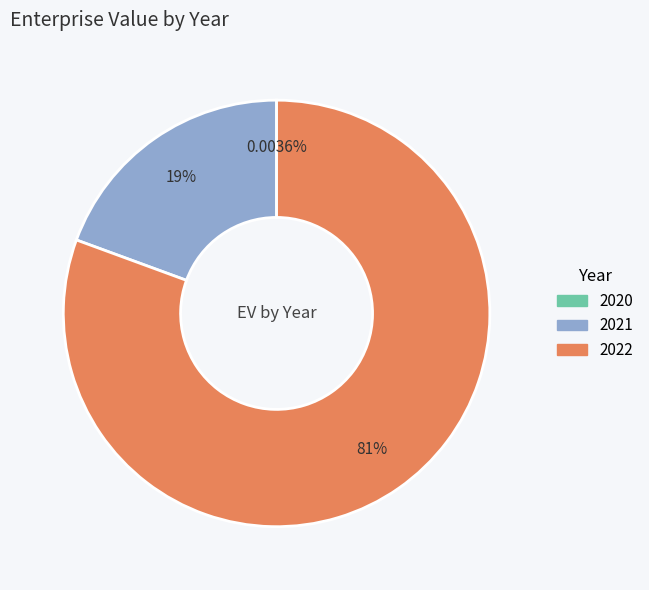

Is there a majority slice in this chart?

Yes